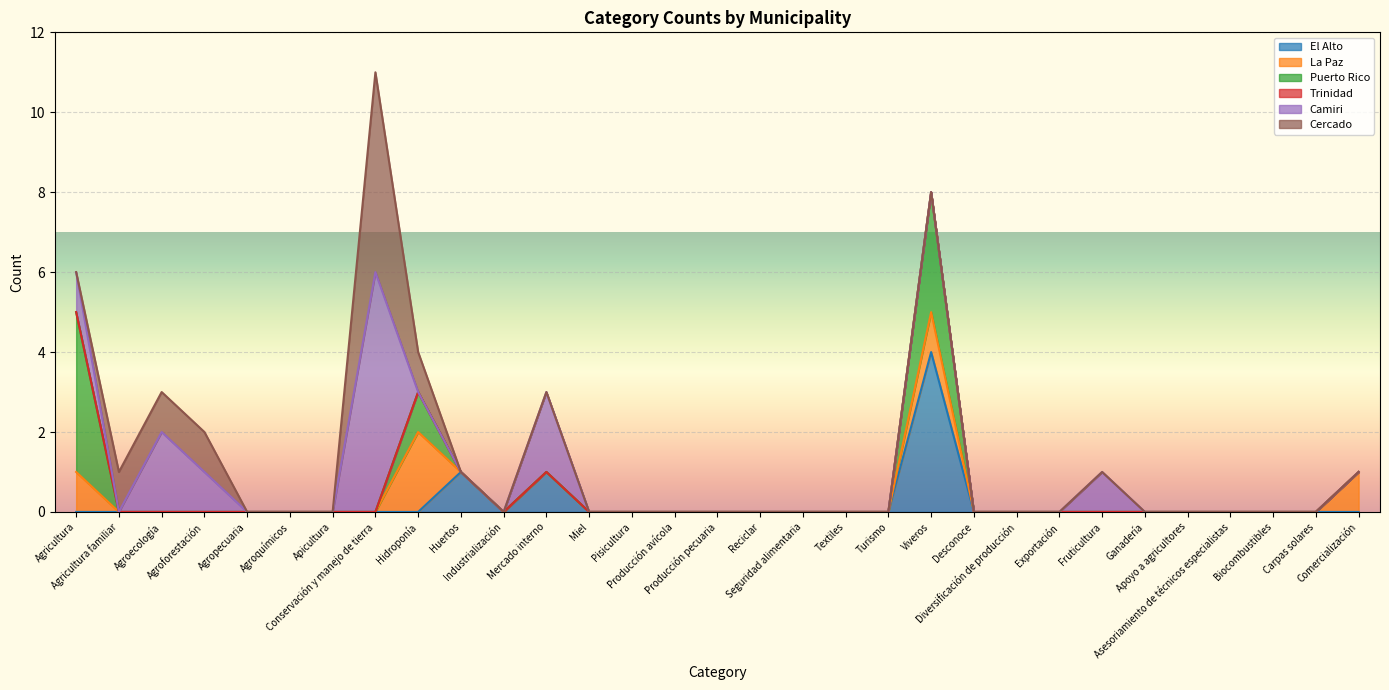

In Puerto Rico, how many points are higher than both neighbors (excluding endpoints)?

2